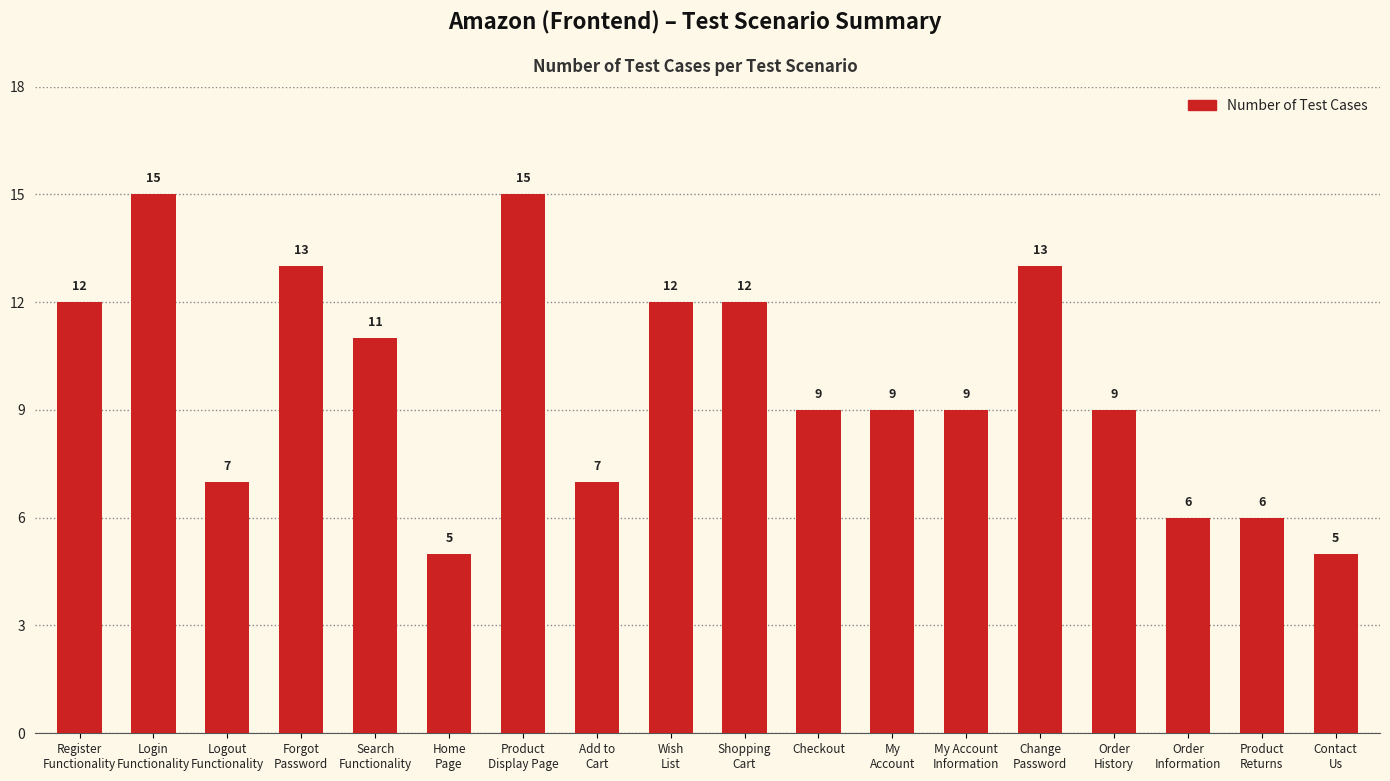

What is the change in value from My
Account to Change
Password?

+4